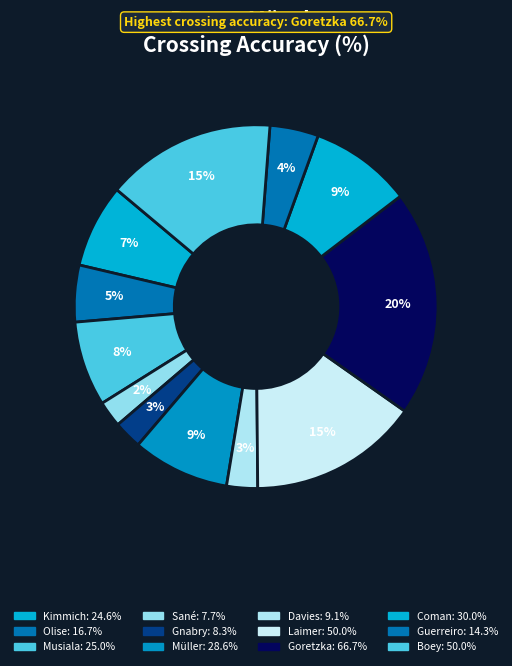

To the nearest percent, what portion does Sané represent?

2%